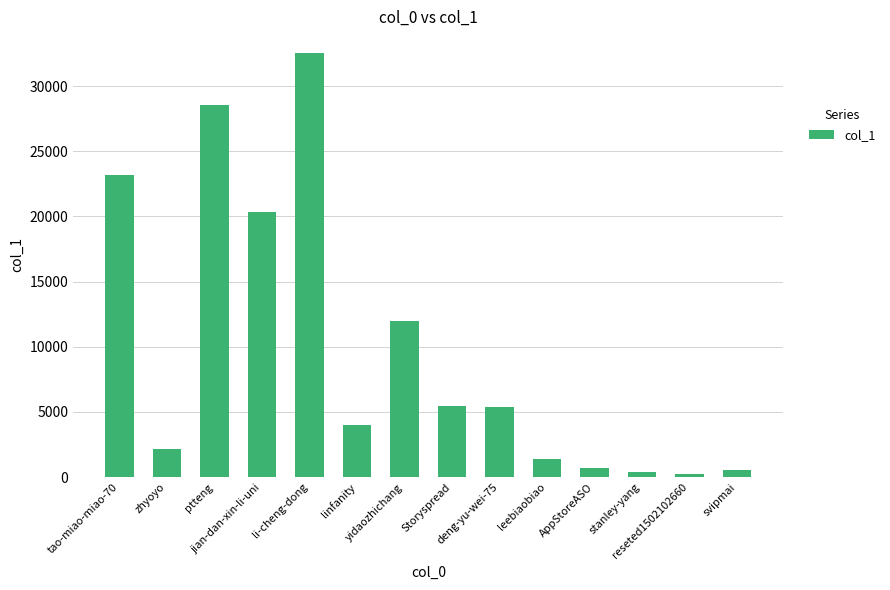

Where is the data nearest to the value 16390?

jian-dan-xin-li-uni